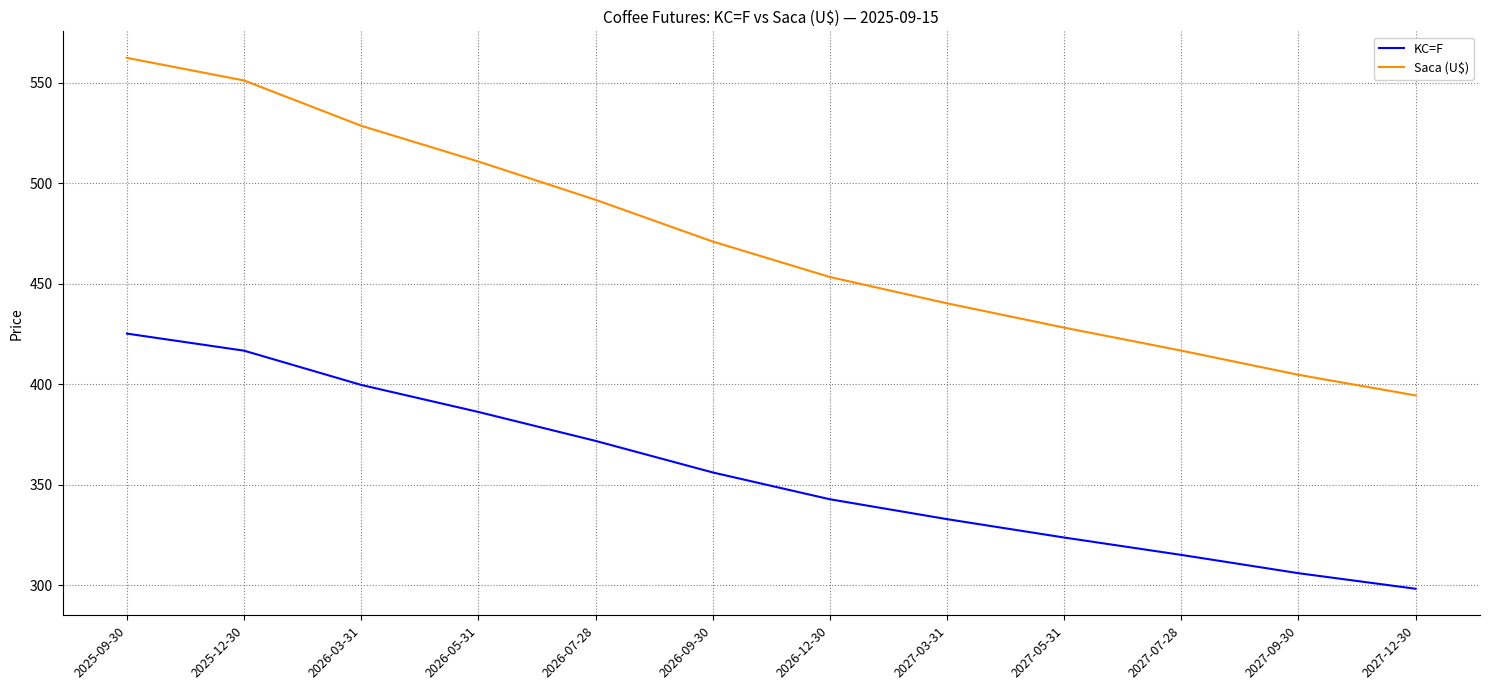

What position from the left is 2027-03-31?

8